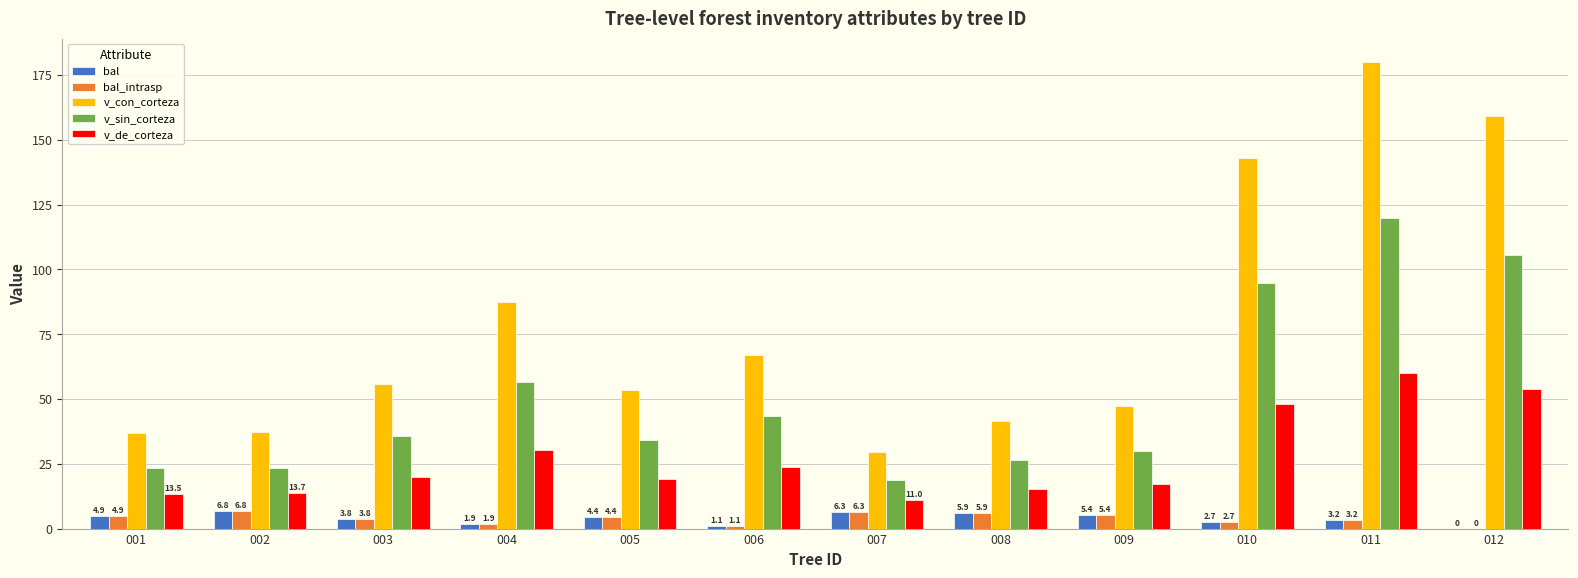

The value of bal_intrasp at 008 is 5.9. True or false?

True